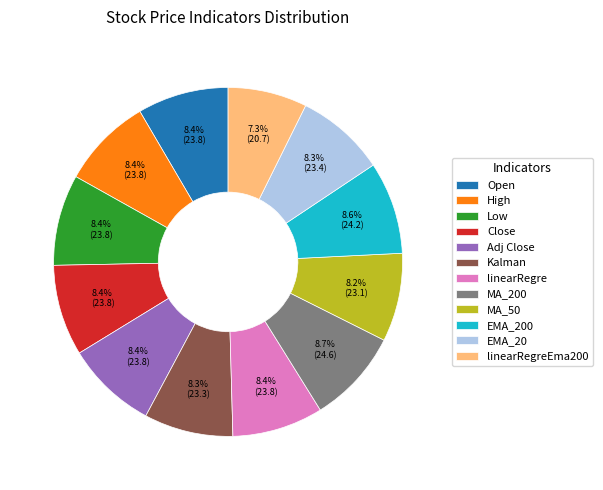

How much of the chart is everything except linearRegre?

91.6%